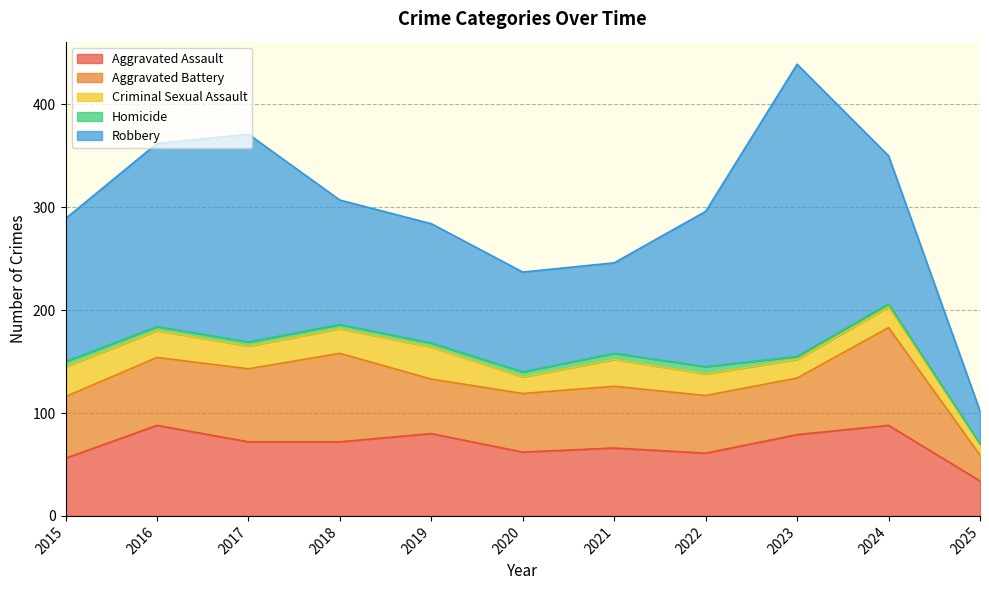

At which label does Aggravated Assault reach its minimum?

2025